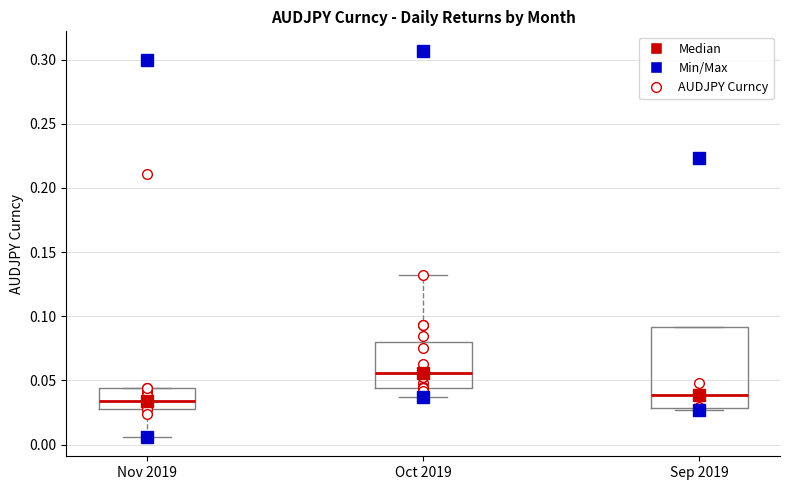

Reading left to right, read every box against the y-axis: the position of its median line, the range the box covers, and the ends of its whiskers. The values are not printed on the chart, so give them approximately, as read against the axis.

Nov 2019: median 0.035, box 0.030 to 0.045, whiskers 0.005 to 0.045
Oct 2019: median 0.055, box 0.045 to 0.080, whiskers 0.035 to 0.130
Sep 2019: median 0.040, box 0.030 to 0.090, whiskers 0.025 to 0.090